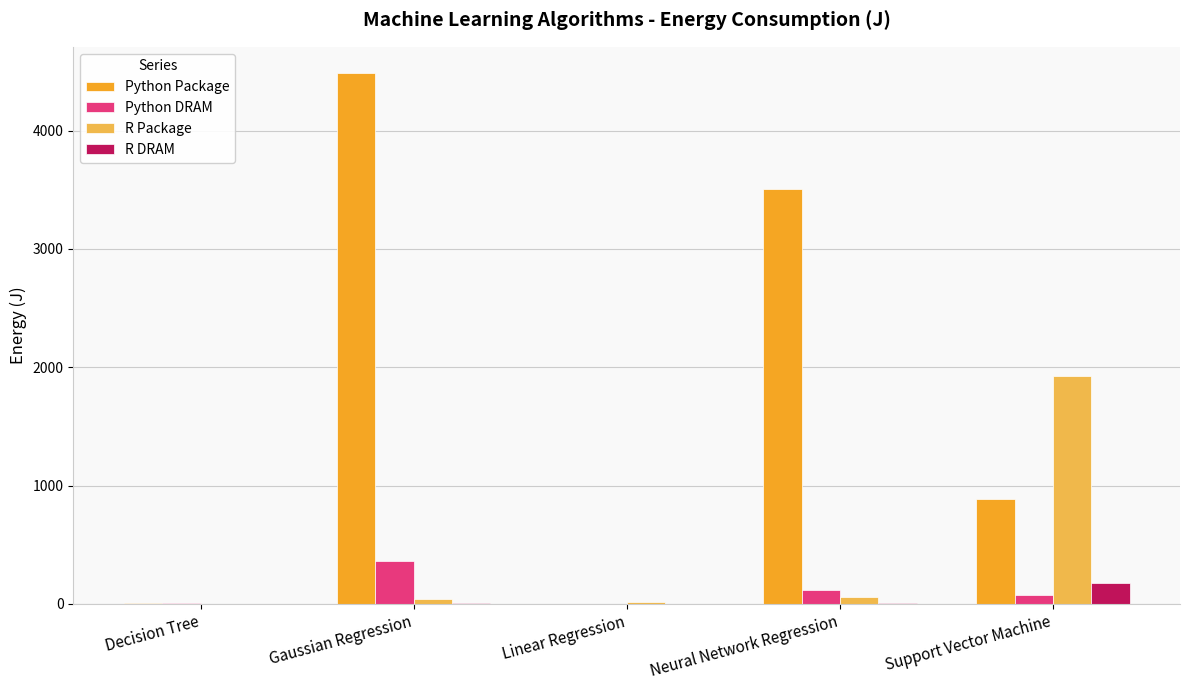

Which series has the largest range (max minus min)?

Python Package